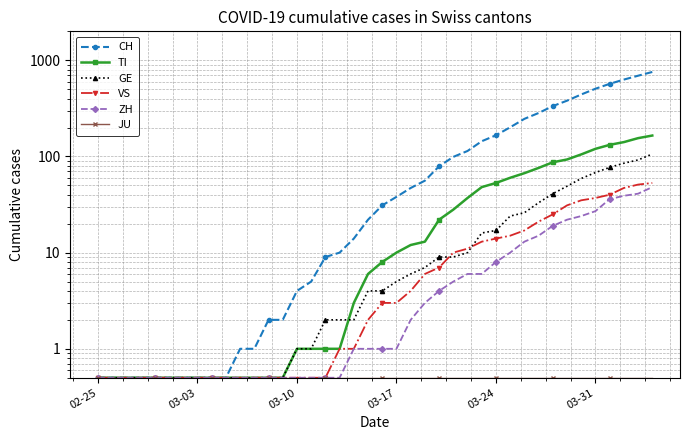

Rank the series by their maximum value, from highest to lowest.

CH, TI, GE, VS, ZH, JU